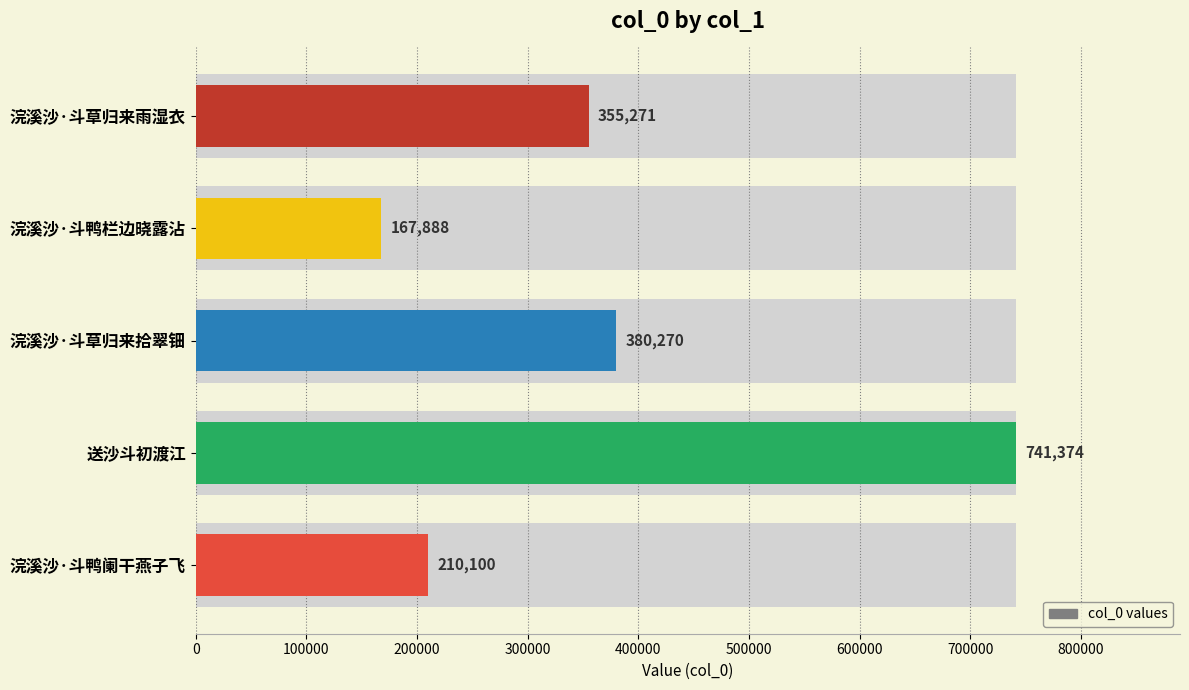

The value at 浣溪沙·斗草归来拾翠钿 is 590139. True or false?

False